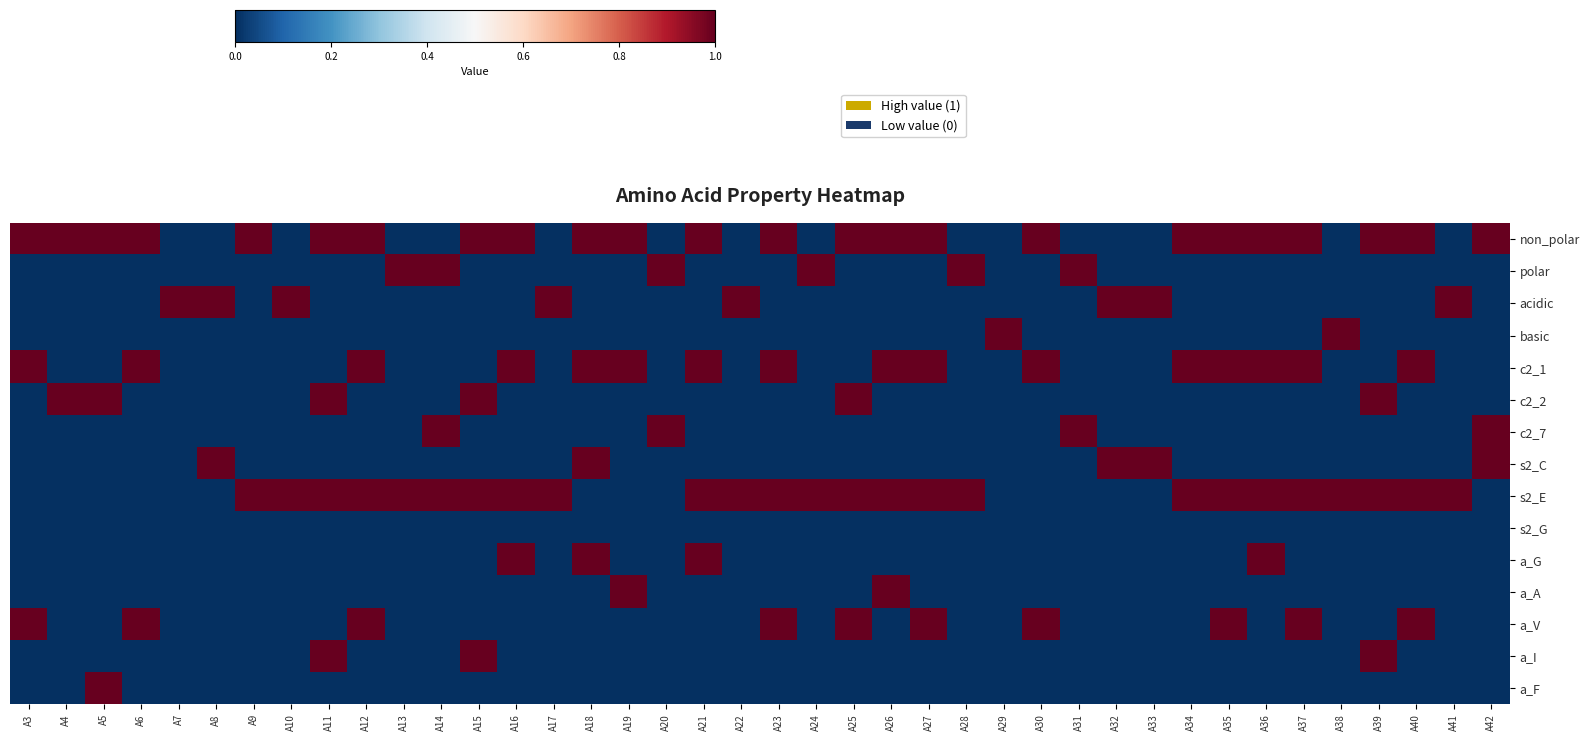

Which series has the largest total across all categories?

s2_E